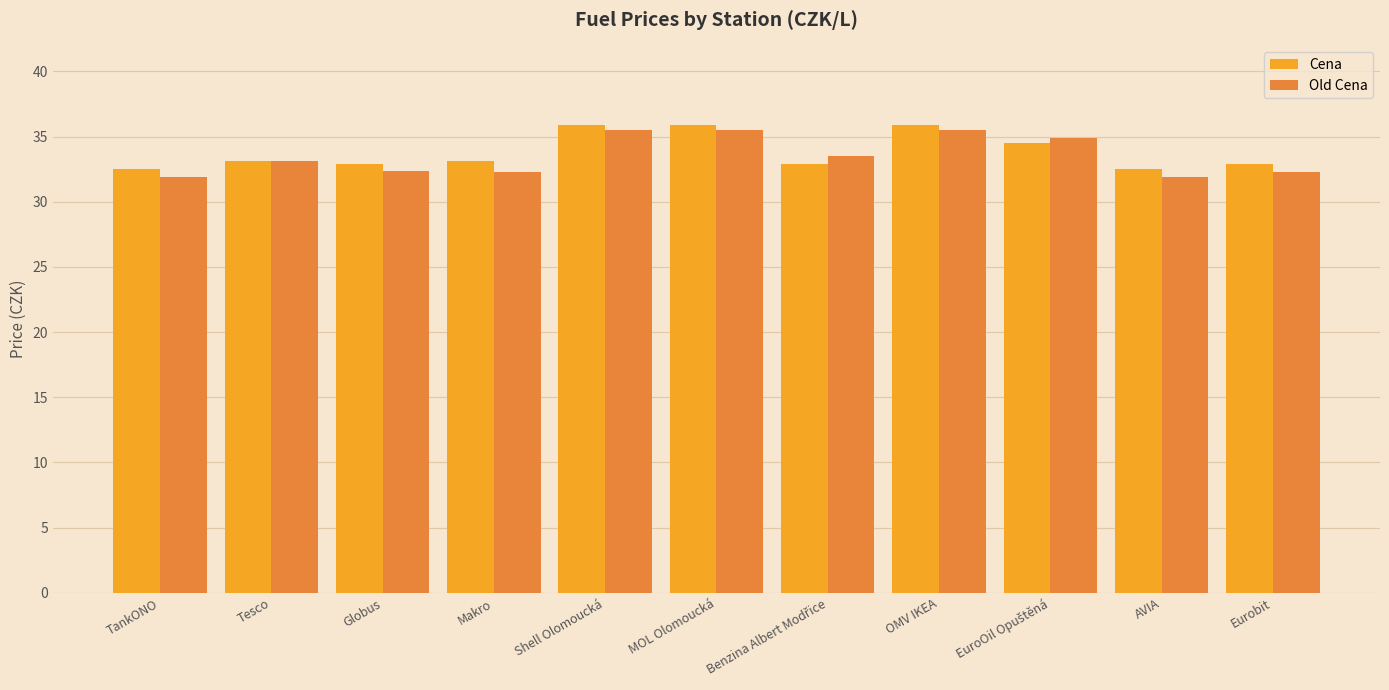

At which label does Old Cena first exceed 33?

Tesco